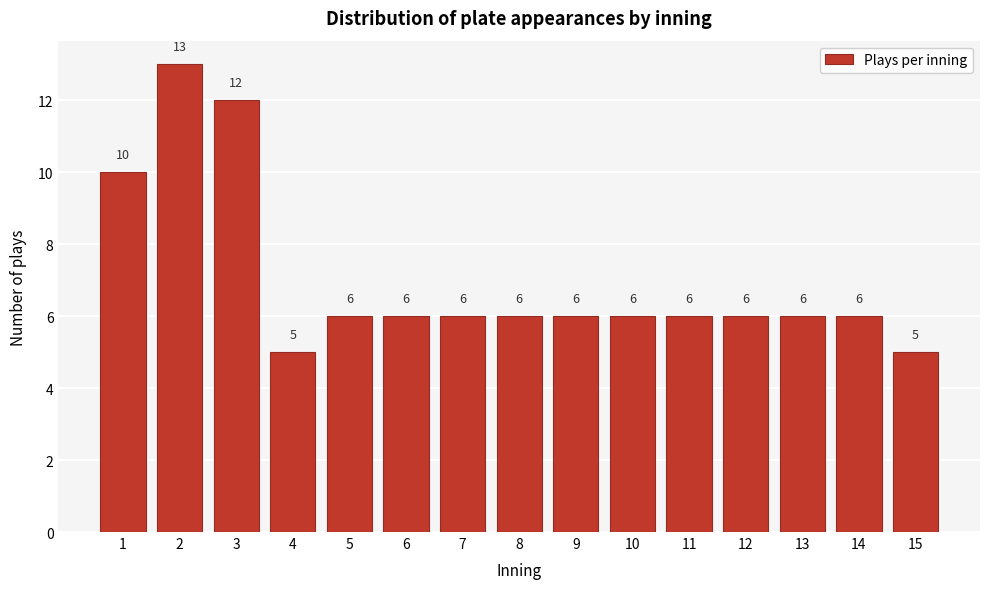

Reading right to left, list all the values displayed in this chart.

15=5	14=6	13=6	12=6	11=6	10=6	9=6	8=6	7=6	6=6	5=6	4=5	3=12	2=13	1=10